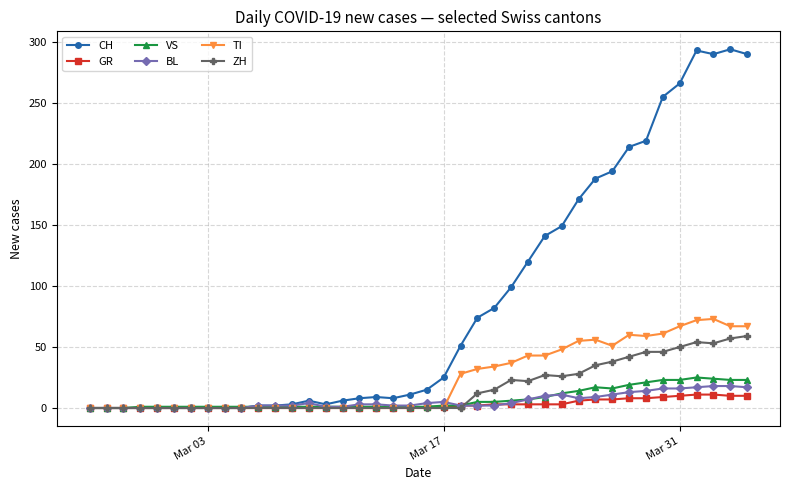

Which series has the largest total across all categories?

CH